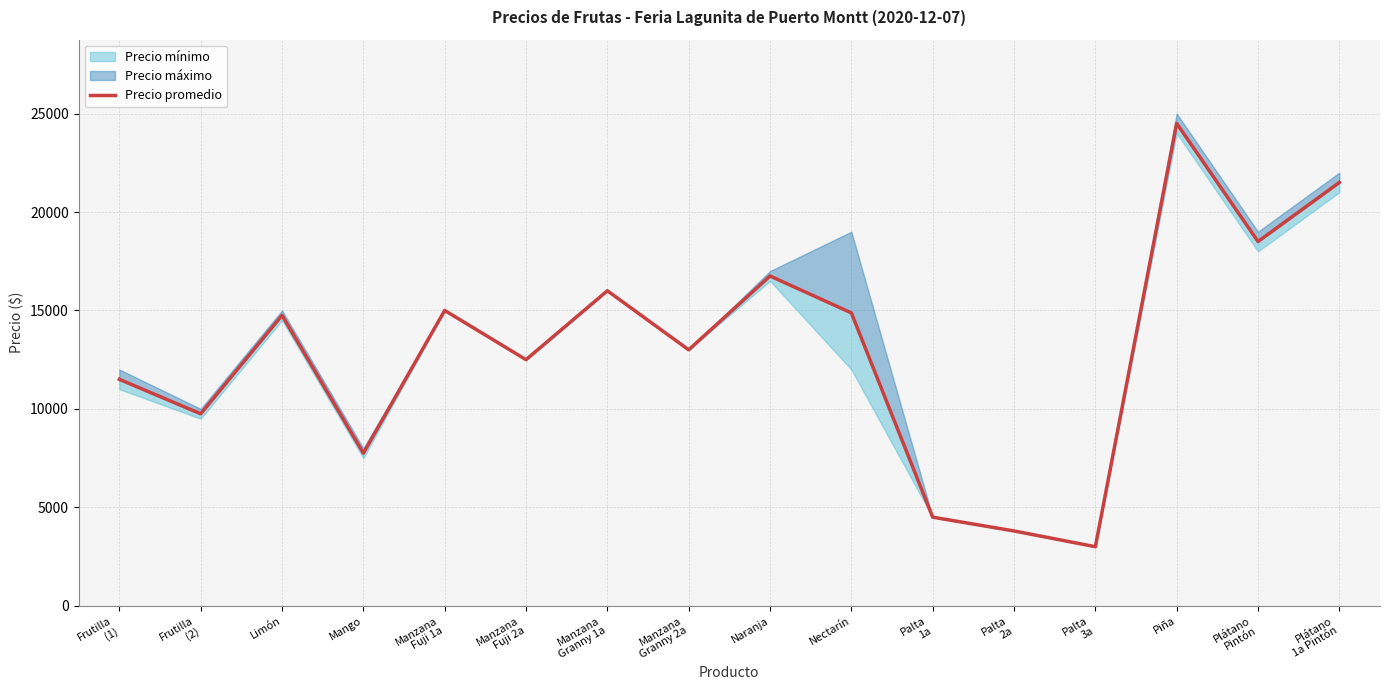

What is the label of the 16th point from the right?

Frutilla
(1)